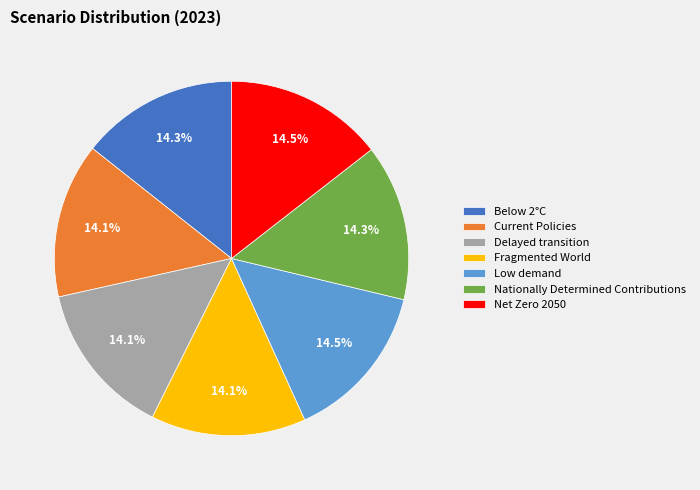

What percentage is NOT represented by Low demand?

85.5%